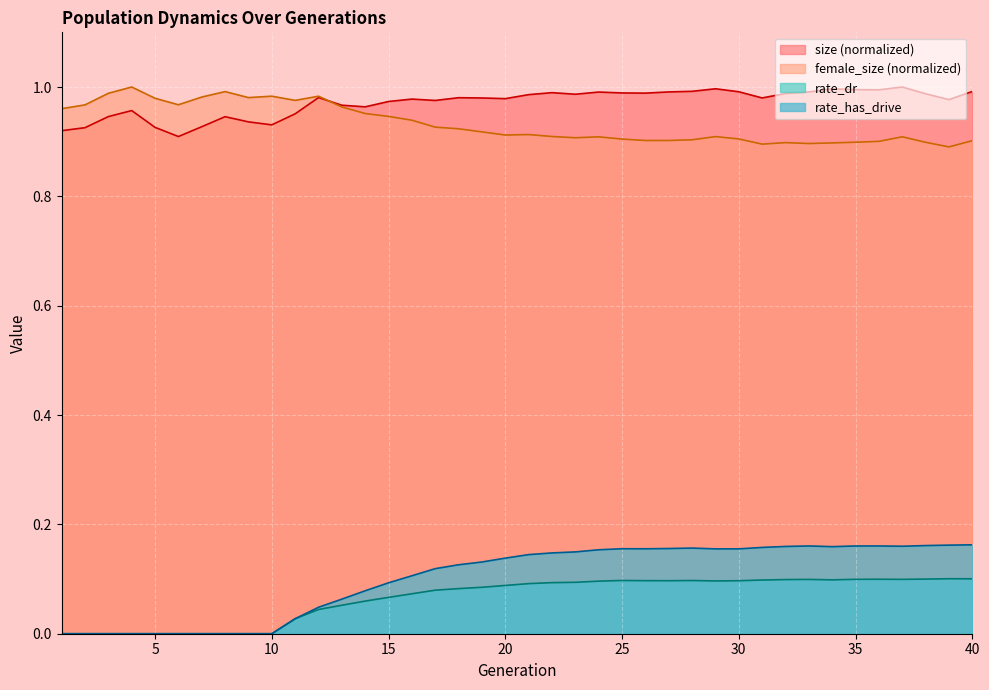

How many lines are shown in the chart?

4